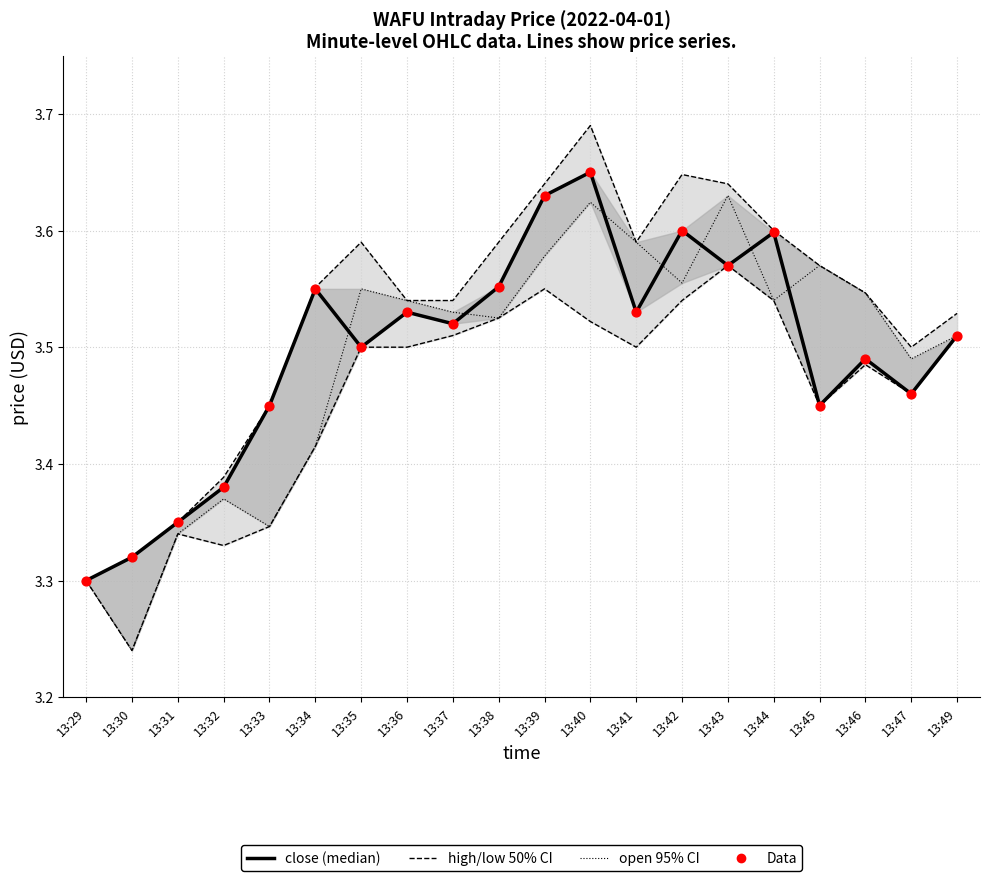

At how many categories does at least one series exceed 3?

20